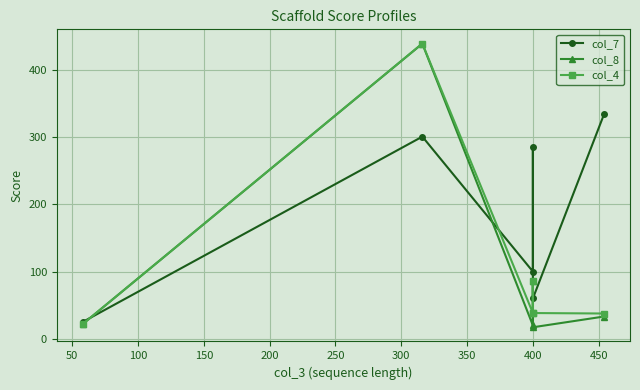

Is the value of col_8 at 250 greater than the value of col_4 at 200?

No